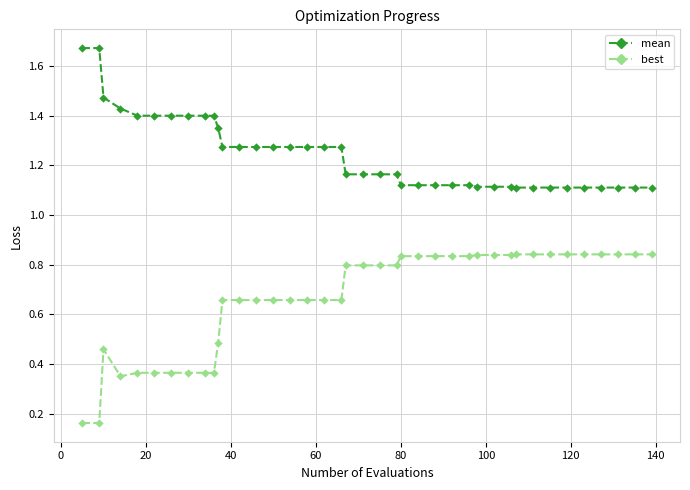

What are all the series names shown in the legend?

mean, best